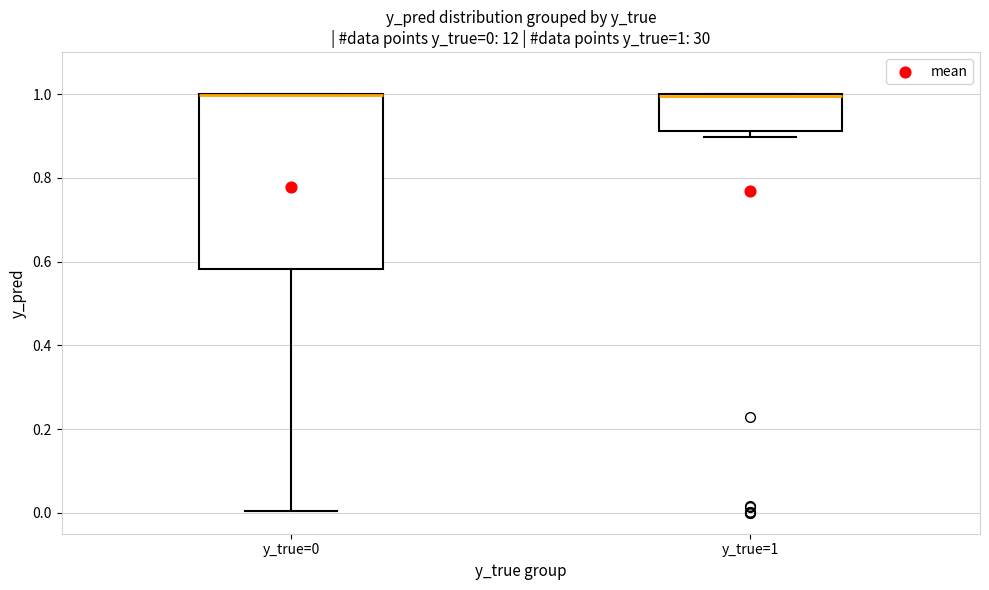

Which box is the tallest, from its lower edge to its upper edge?

y_true=0